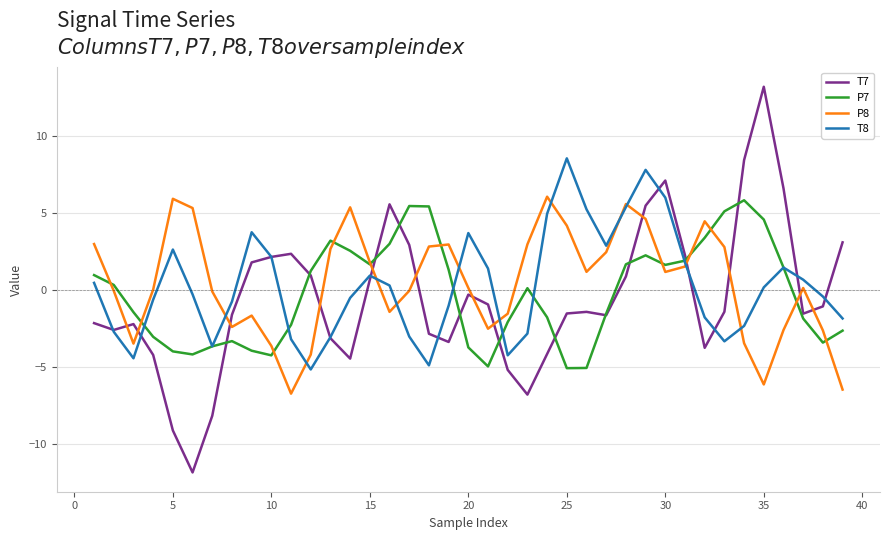

Does the chart have visible grid lines?

Yes